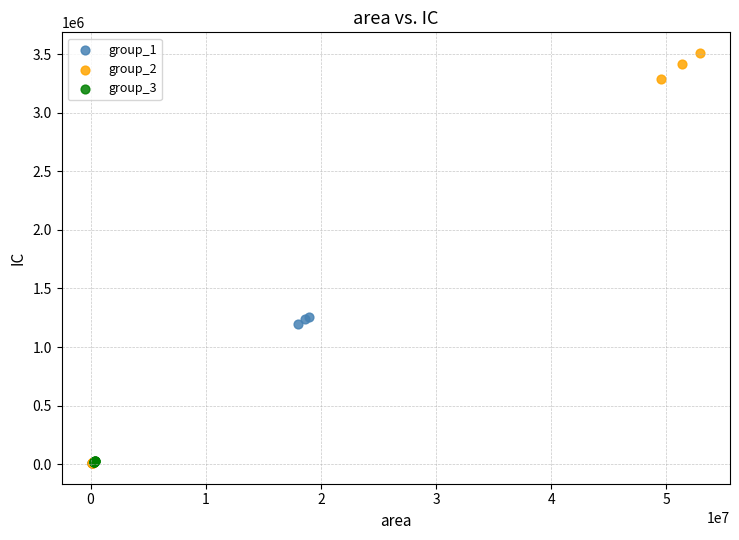

What are all the series names shown in the legend?

group_1, group_2, group_3